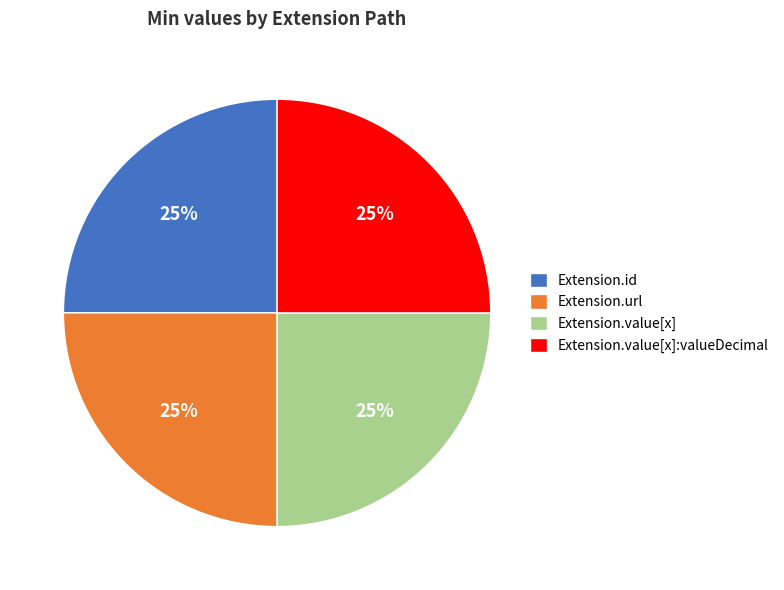

Is it true that Extension.id is 25% of the pie?

True